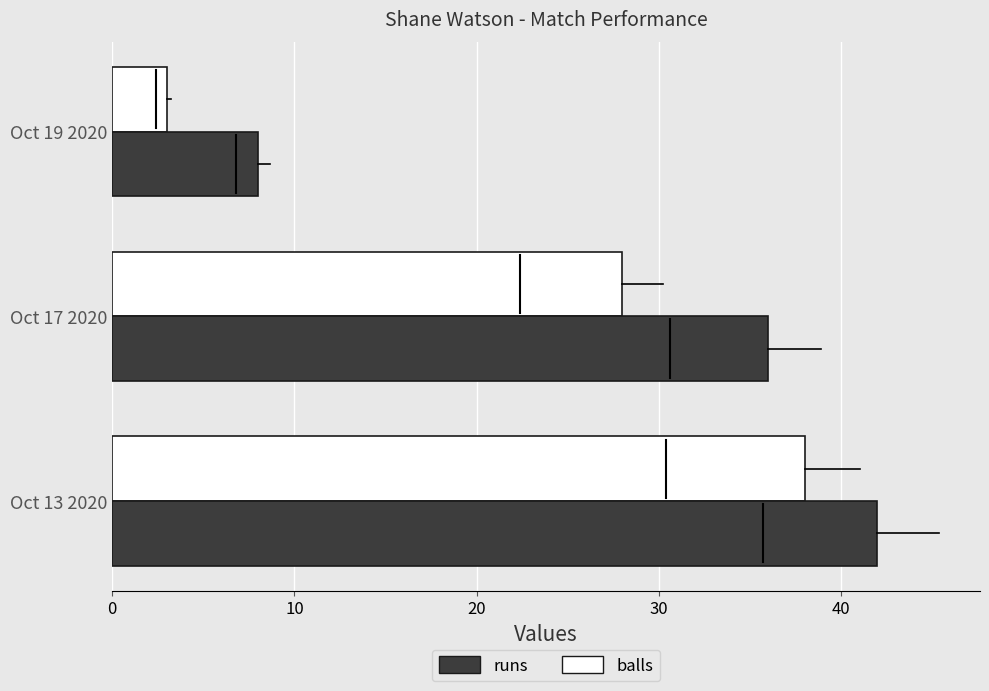

True or false: balls has a value of 18 at Oct 13 2020.

False